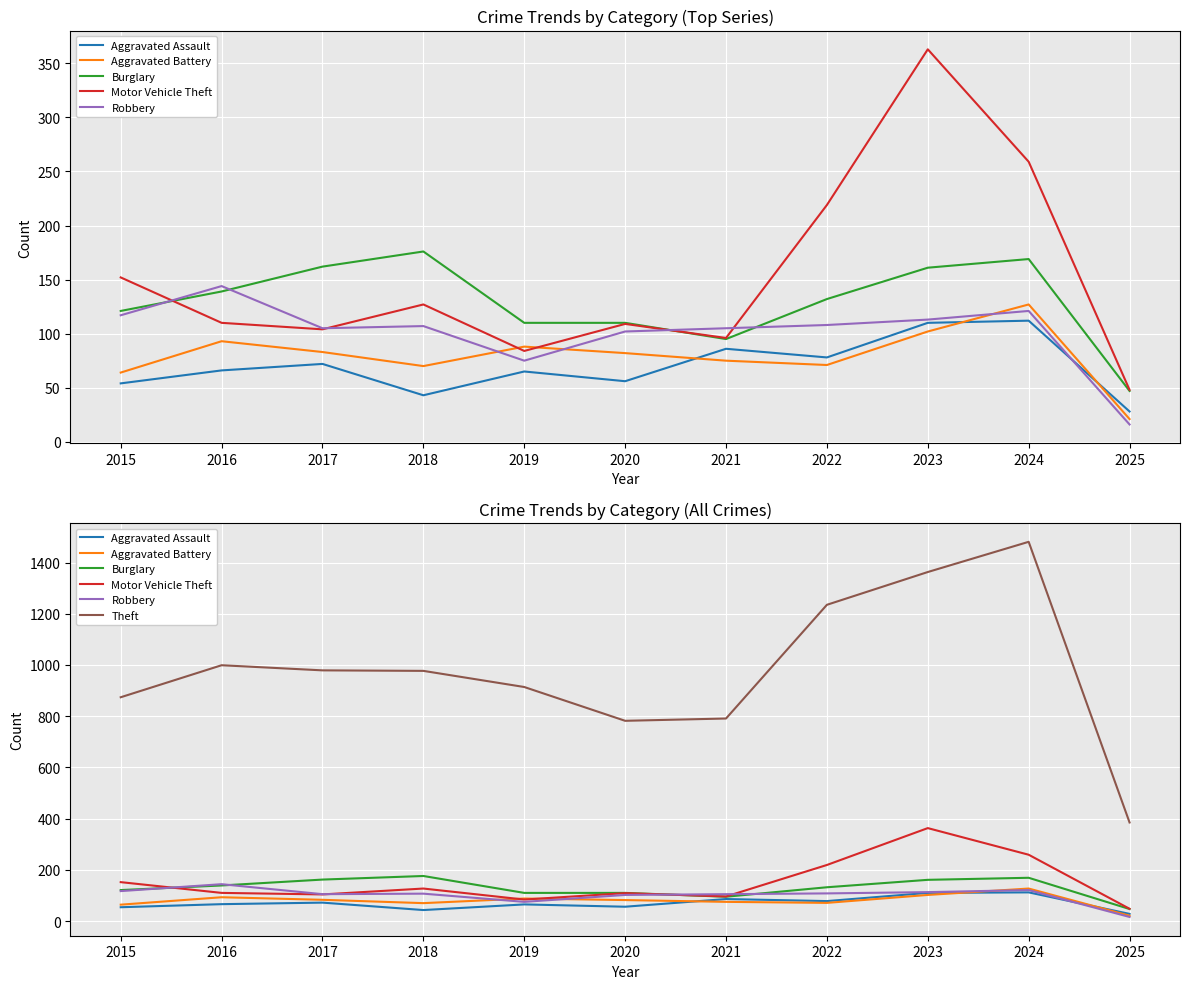

The Motor Vehicle Theft series shows 96 at 2021. True or false?

True